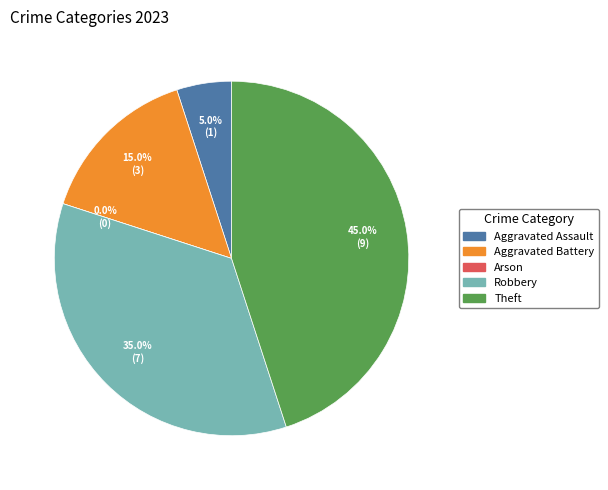

Rank the categories by value from highest to lowest.

Theft, Robbery, Aggravated Battery, Aggravated Assault, Arson